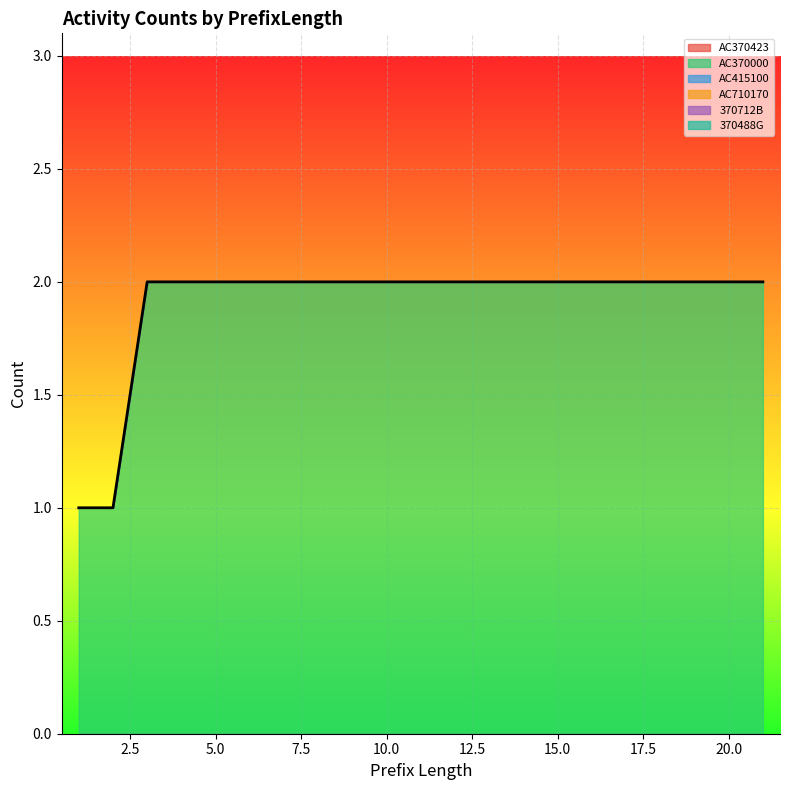

Which category has the highest value in the 370712B series?

1